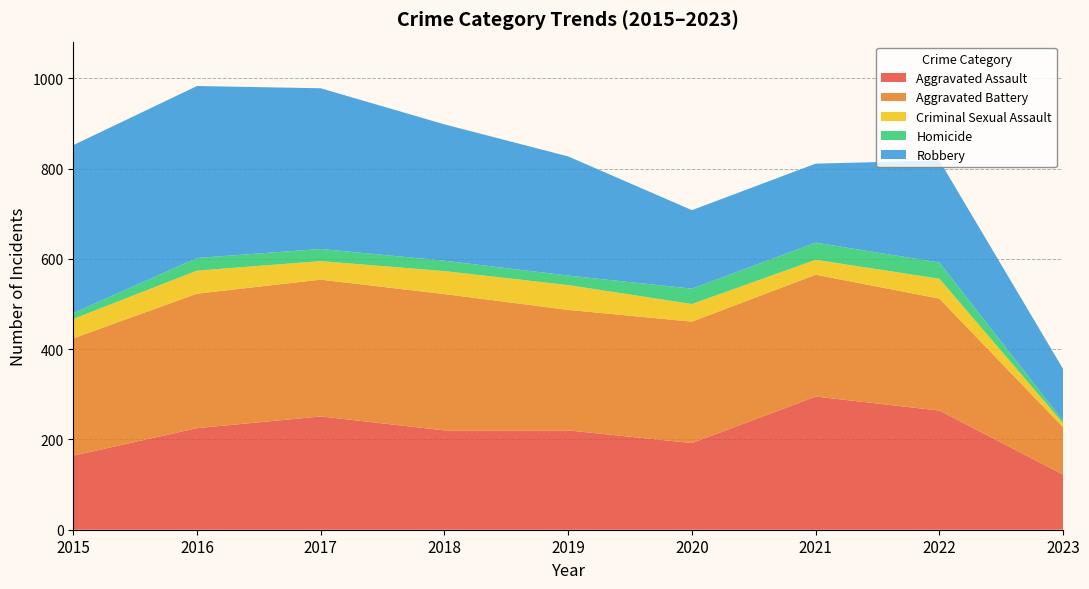

Reading left to right, list all the values displayed in this chart.

Aggravated Assault: 164	225	251	220	220	192	295	264	122
Aggravated Battery: 260	298	303	302	267	269	270	248	105
Criminal Sexual Assault: 43	51	41	51	55	39	33	44	9
Homicide: 13	28	27	23	21	34	38	36	5
Robbery: 372	381	356	302	264	174	175	226	115